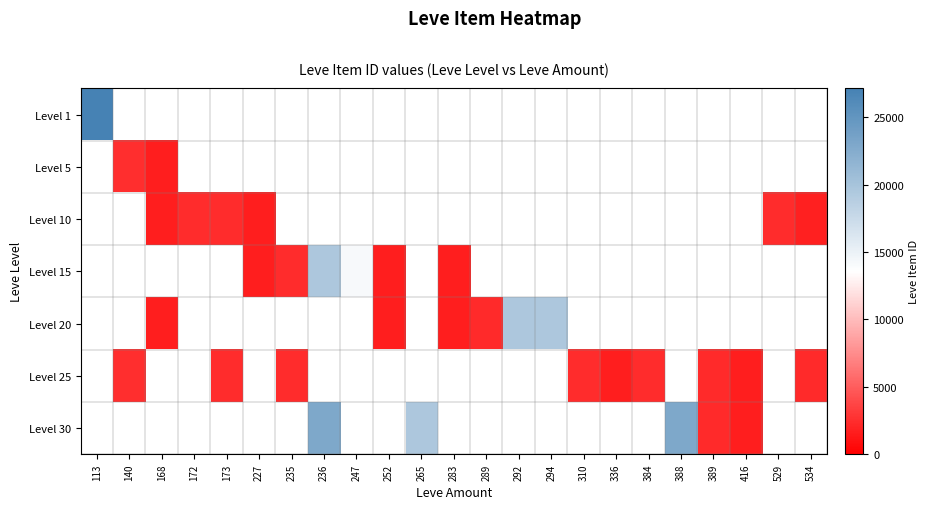

How many positive values does the Level 1 series have?

1